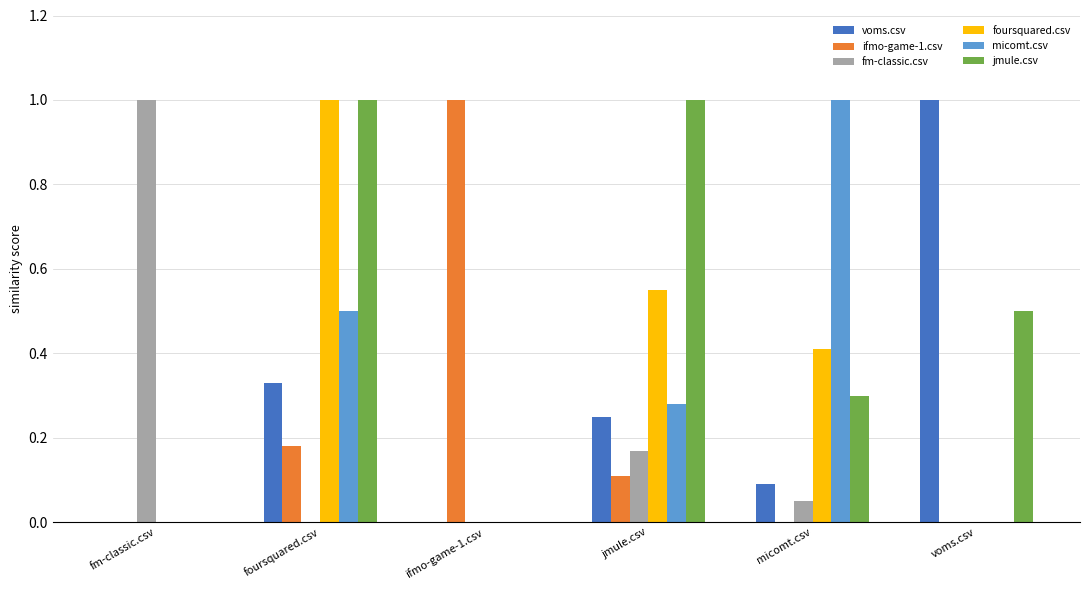

Are the bars horizontal?

No